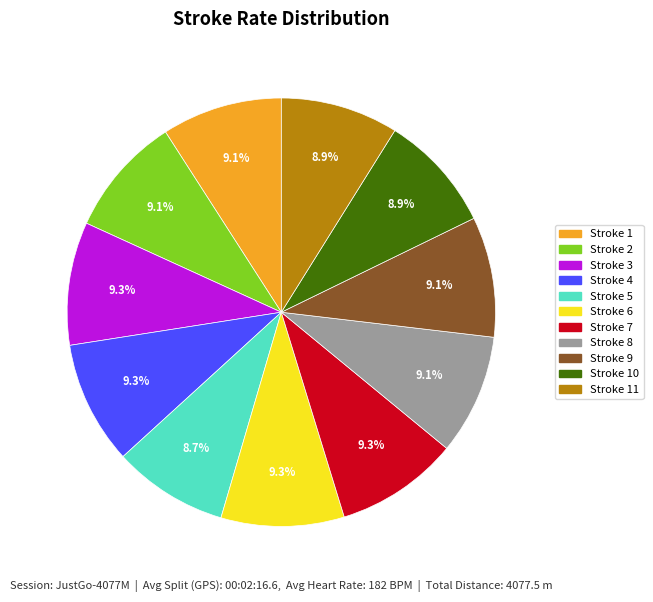

Approximately how many times larger is the value at Stroke 5 compared to Stroke 6?

0.9